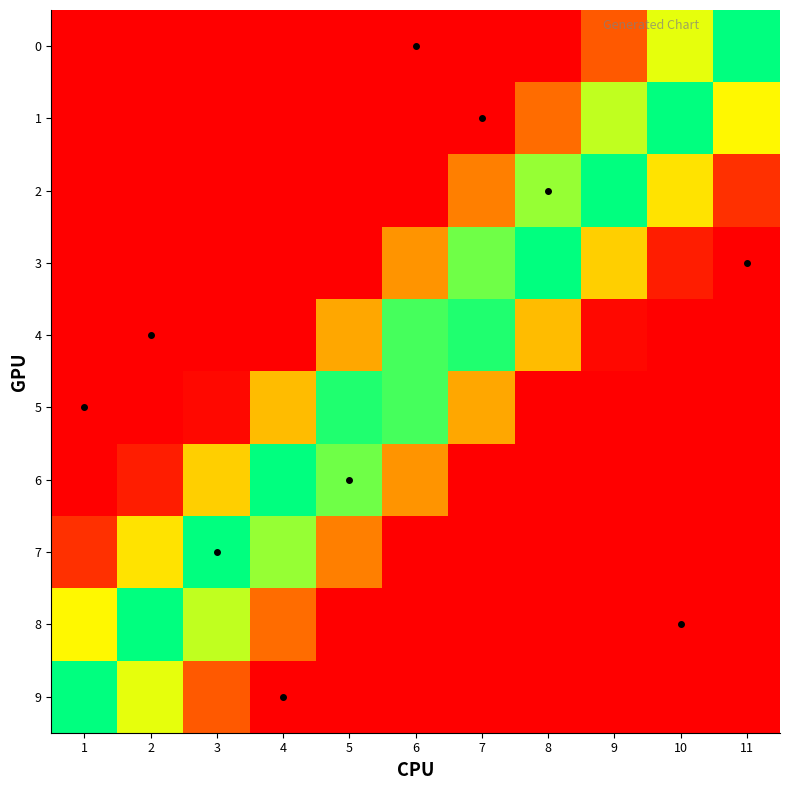

Reading right to left, transcribe all the data shown in this chart.

0: 11=0.5	10=0.3	9=0.1	8=0.0	7=0.0	6=0.0	5=0.0	4=0.0	3=0.0	2=0.0	1=0.0
1: 11=0.7	10=0.5	9=0.3	8=0.1	7=0.0	6=0.0	5=0.0	4=0.0	3=0.0	2=0.0	1=0.0
2: 11=0.9	10=0.7	9=0.5	8=0.3	7=0.1	6=0.0	5=0.0	4=0.0	3=0.0	2=0.0	1=0.0
3: 11=1.0	10=1.0	9=0.8	8=0.6	7=0.4	6=0.2	5=0.0	4=0.0	3=0.0	2=0.0	1=0.0
4: 11=1.0	10=1.0	9=1.0	8=0.8	7=0.6	6=0.4	5=0.2	4=0.0	3=0.0	2=0.0	1=0.0
5: 11=1.0	10=1.0	9=1.0	8=1.0	7=0.8	6=0.6	5=0.4	4=0.2	3=0.0	2=0.0	1=0.0
6: 11=1.0	10=1.0	9=1.0	8=1.0	7=1.0	6=0.8	5=0.6	4=0.4	3=0.2	2=0.0	1=0.0
7: 11=1.0	10=1.0	9=1.0	8=1.0	7=1.0	6=1.0	5=0.9	4=0.7	3=0.5	2=0.3	1=0.1
8: 11=1.0	10=1.0	9=1.0	8=1.0	7=1.0	6=1.0	5=1.0	4=0.9	3=0.7	2=0.5	1=0.3
9: 11=1.0	10=1.0	9=1.0	8=1.0	7=1.0	6=1.0	5=1.0	4=1.0	3=0.9	2=0.7	1=0.5